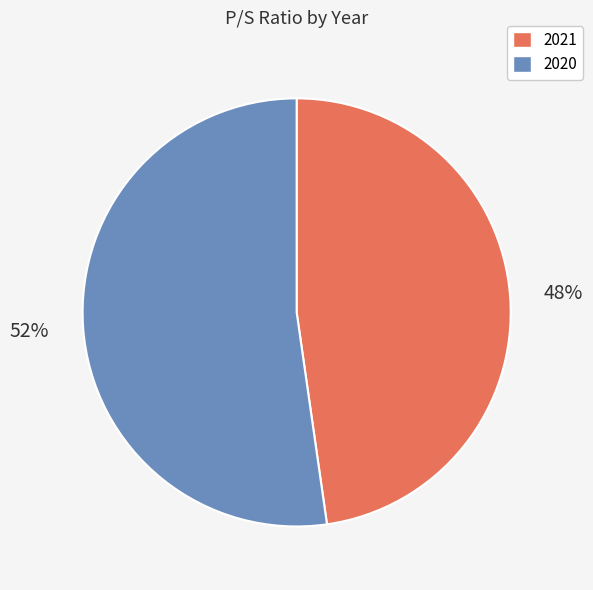

The 2020 slice represents 52% of the pie. True or false?

True